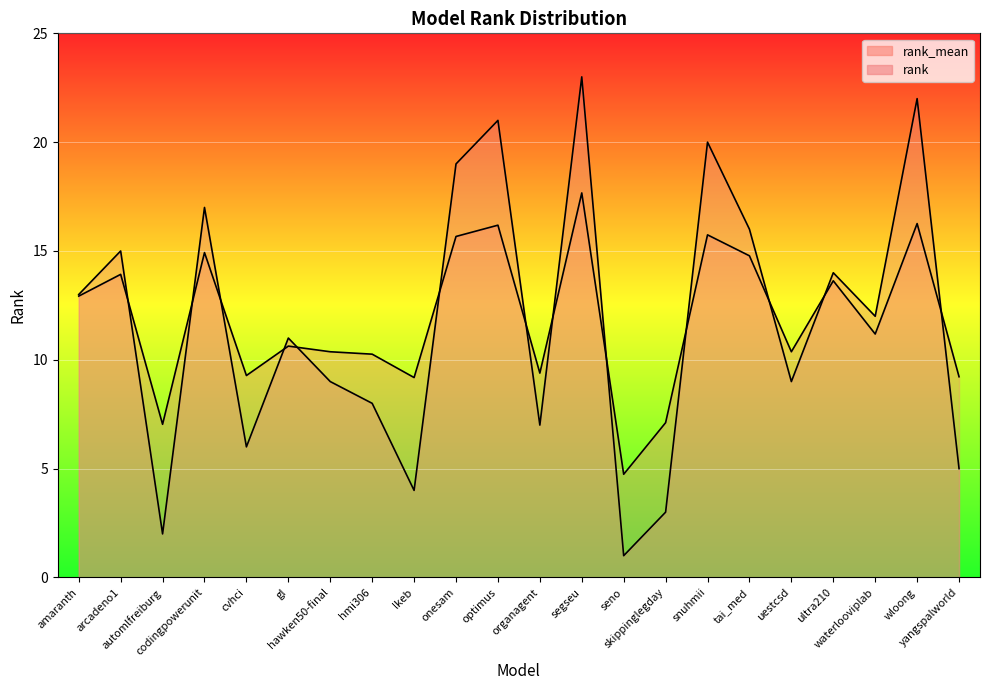

How many distinct data groups are displayed?

2